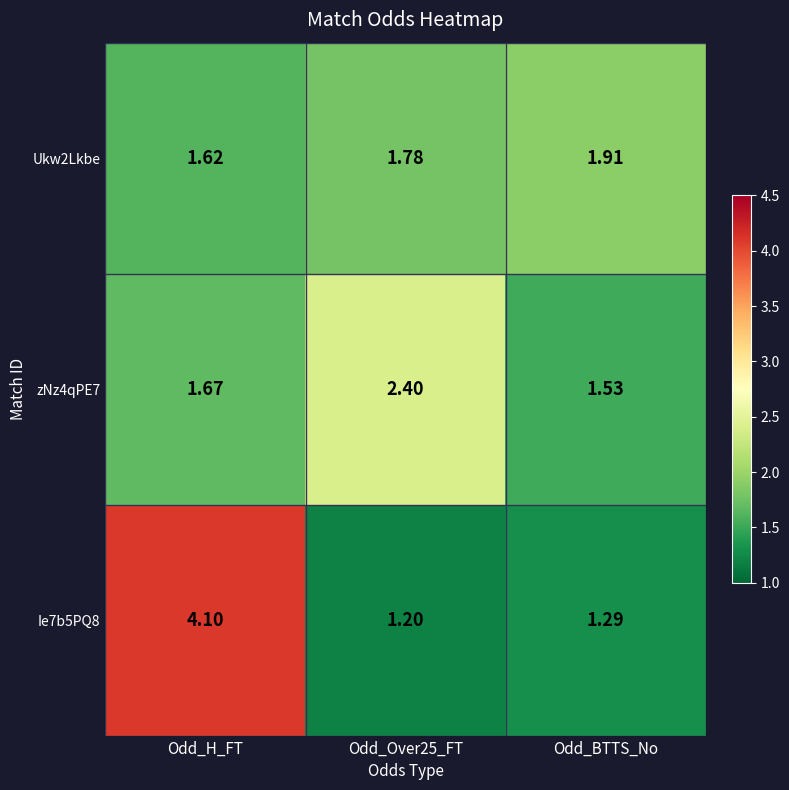

At which label is Ukw2Lkbe closest to 1?

Odd_H_FT